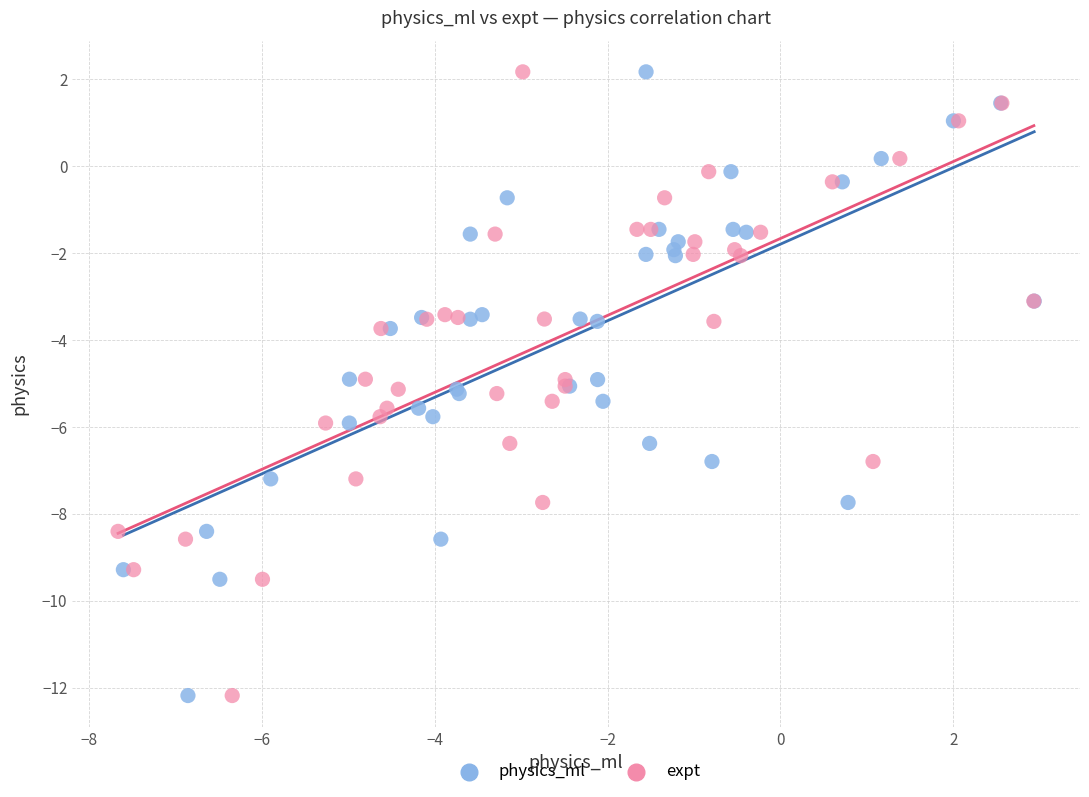

What are all the series names shown in the legend?

physics_ml, expt